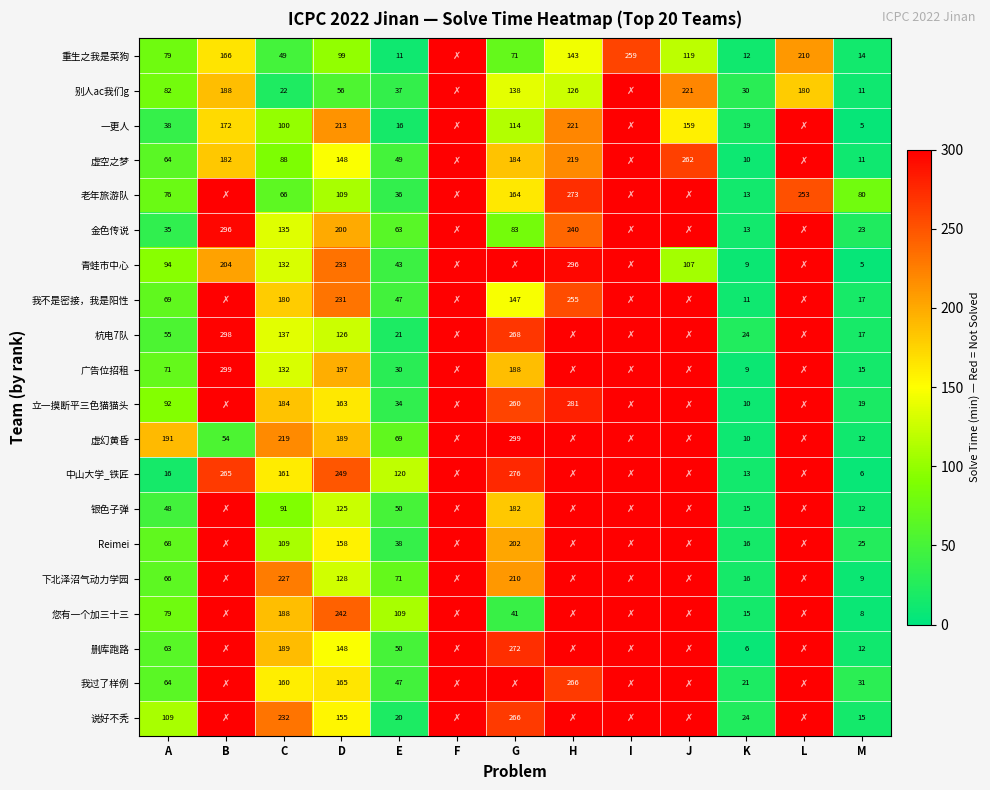

What is the total value across all series at E?

961